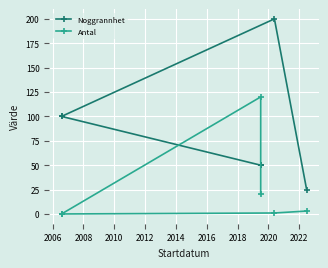

How many data points in Antal are above 3?

2